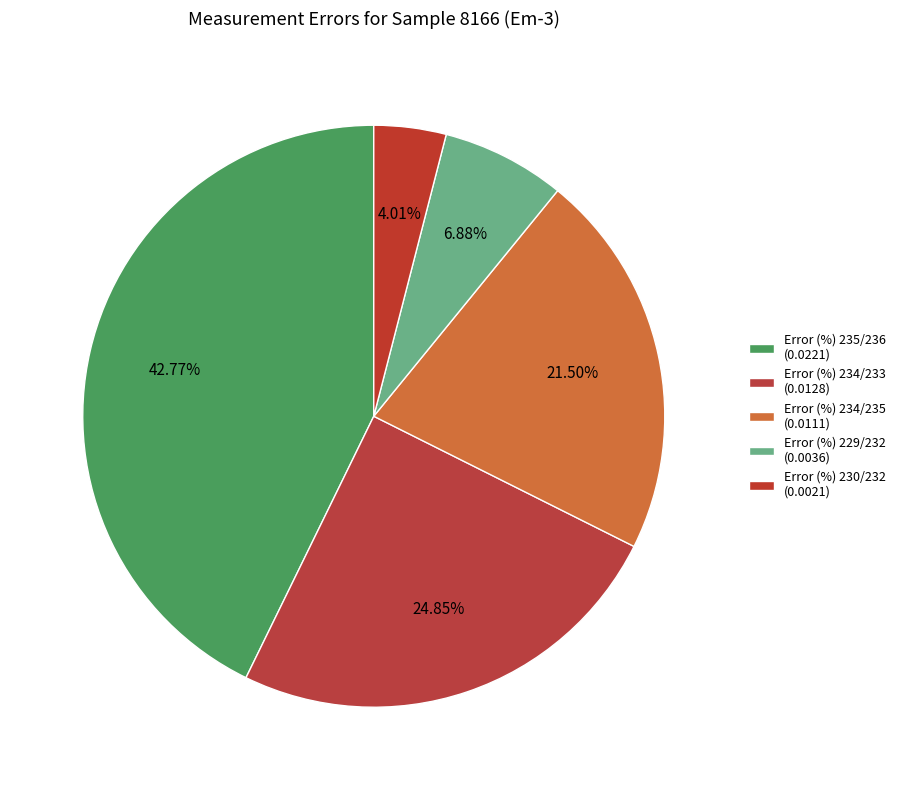

What is the smallest slice in the pie chart?

Error (%) 230/232